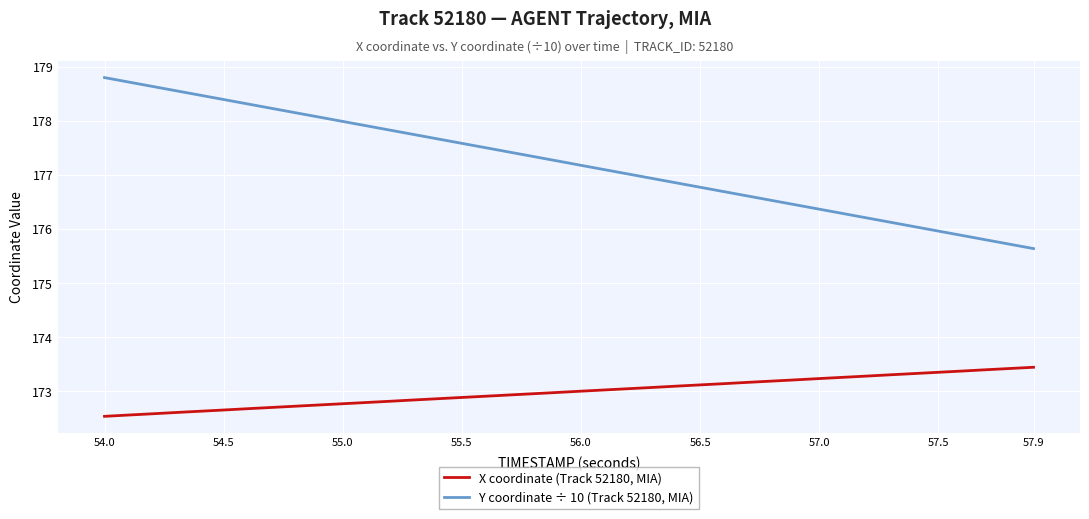

True or false: X coordinate (Track 52180, MIA) and Y coordinate ÷ 10 (Track 52180, MIA) cross at least once.

False